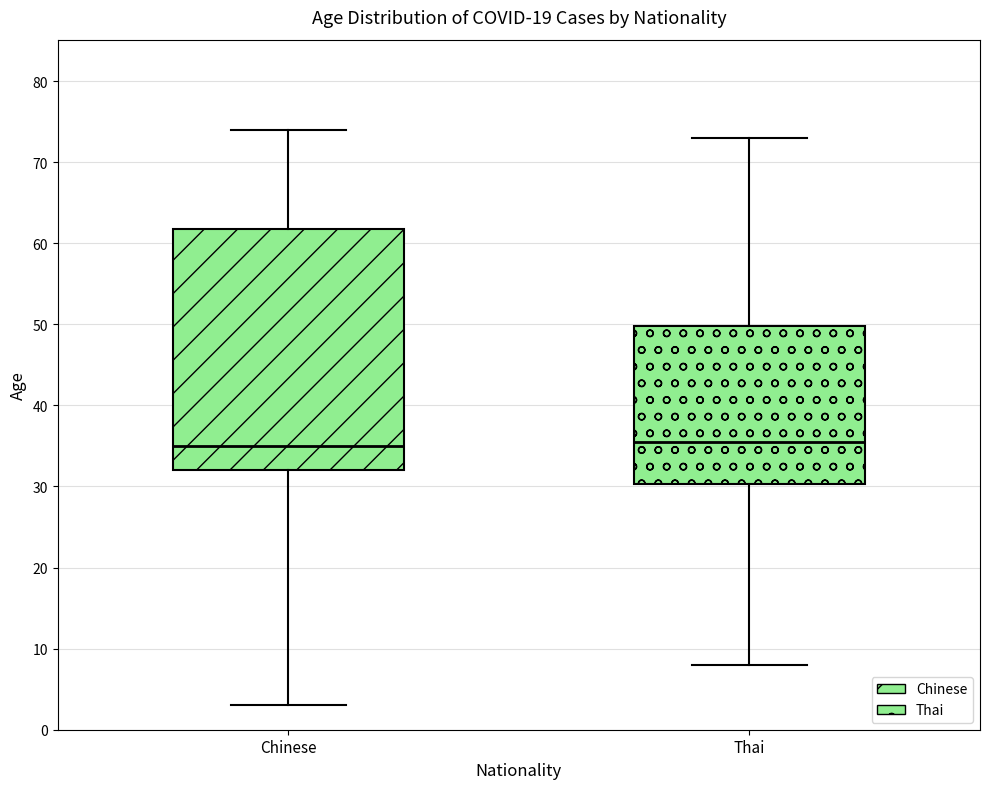

Reading left to right, transcribe this box plot: for each box, give where its median line is, the range the box spans, and where its two whiskers end, as read against the y-axis. The values are not printed on the chart, so give them approximately, as read against the axis.

Chinese: median 35, box 32 to 62, whiskers 3 to 74
Thai: median 36, box 30 to 50, whiskers 8 to 73